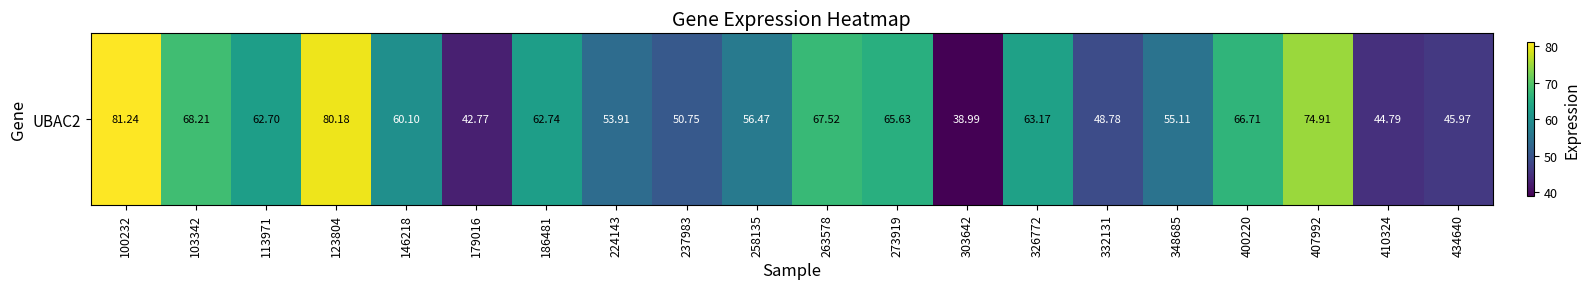

Reading right to left, extract all data points from this chart.

46.0	44.8	74.9	66.7	55.1	48.8	63.2	39.0	65.6	67.5	56.5	50.8	53.9	62.7	42.8	60.1	80.2	62.7	68.2	81.2